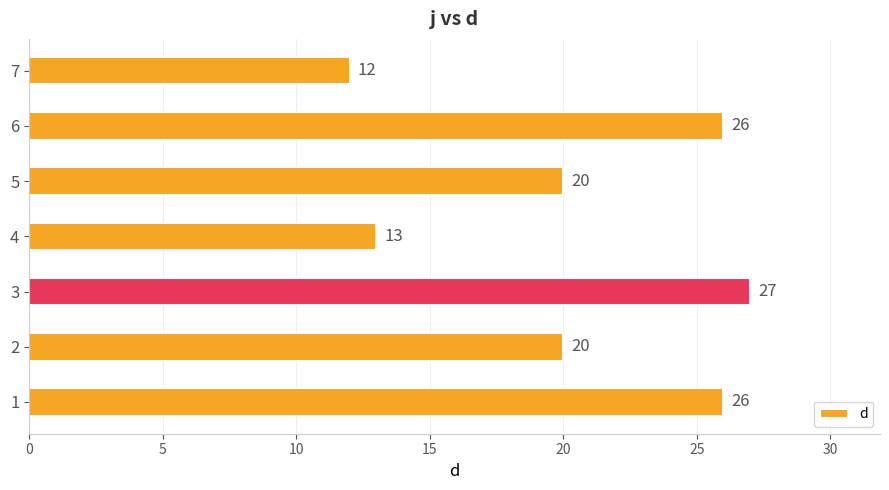

Are the bars horizontal?

Yes